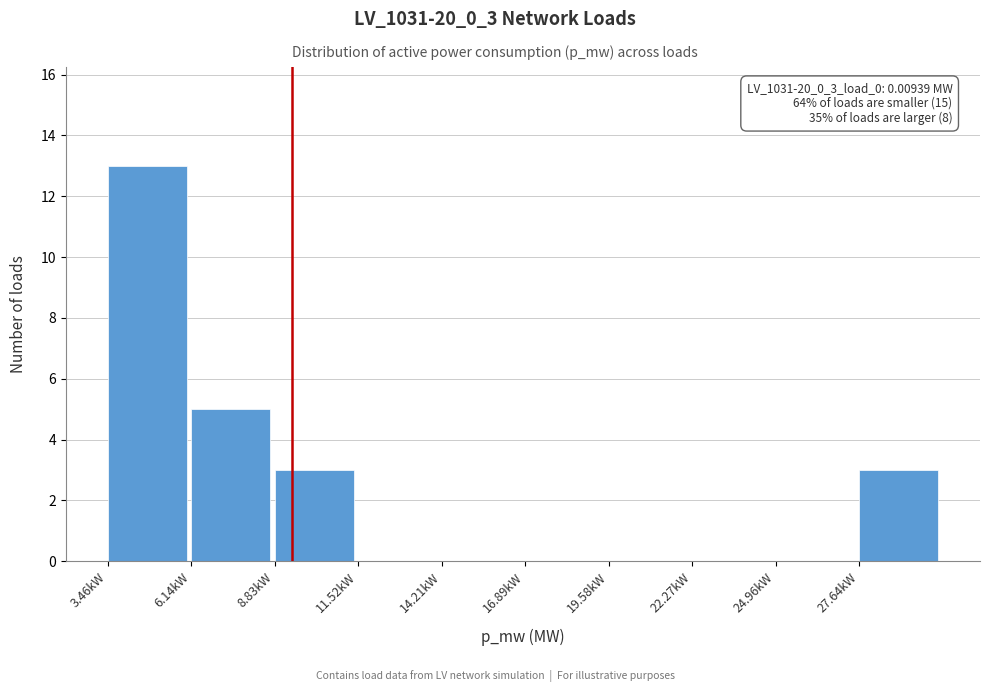

Reading left to right, list all the values displayed in this chart.

3.46kW=13	6.14kW=5	8.83kW=3	11.52kW=0	14.21kW=0	16.89kW=0	19.58kW=0	22.27kW=0	24.96kW=0	27.64kW=3